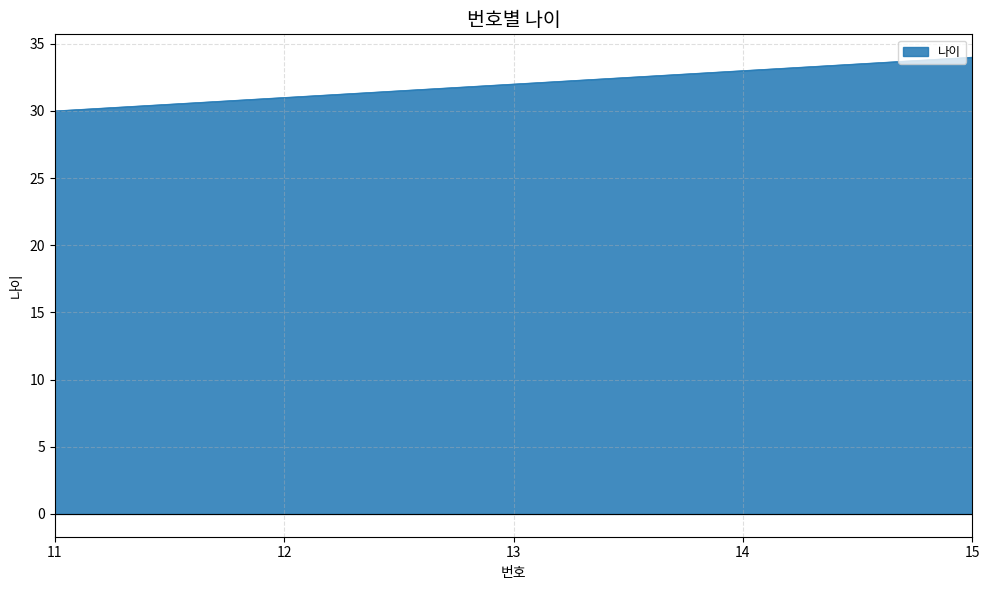

The chart shows a value of 60 at 15. True or false?

False